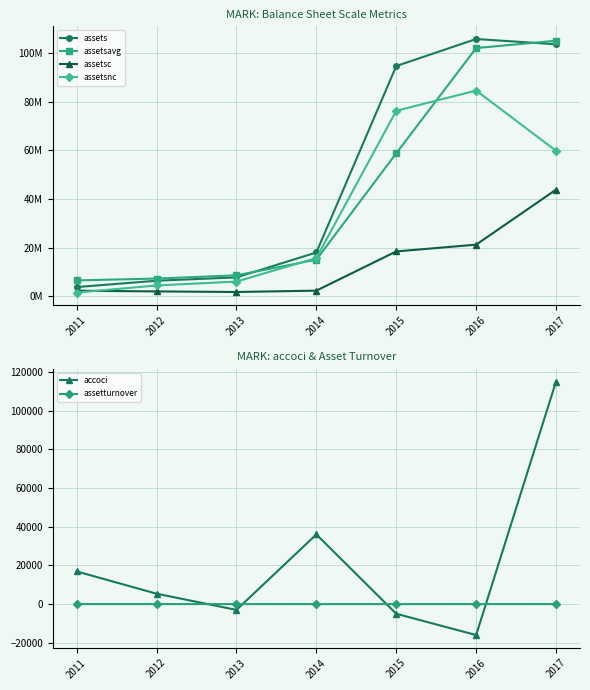

What is the value of the assetturnover point at the 6th from the left?

0.6